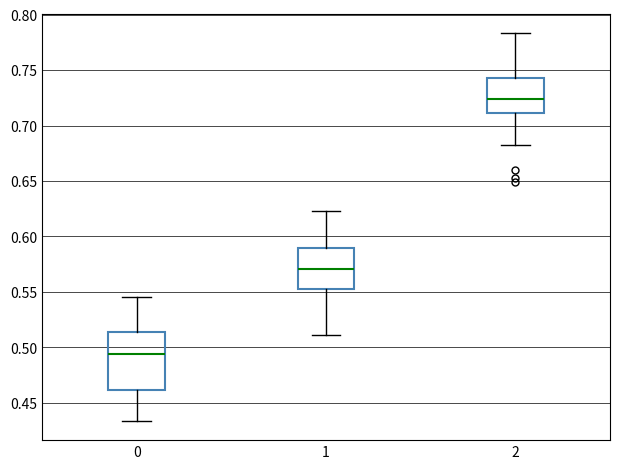

Reading left to right, read every box against the y-axis: the position of its median line, the range the box covers, and the ends of its whiskers. The values are not printed on the chart, so give them approximately, as read against the axis.

0: median 0.495, box 0.460 to 0.515, whiskers 0.435 to 0.545
1: median 0.570, box 0.555 to 0.590, whiskers 0.510 to 0.625
2: median 0.725, box 0.710 to 0.745, whiskers 0.685 to 0.785